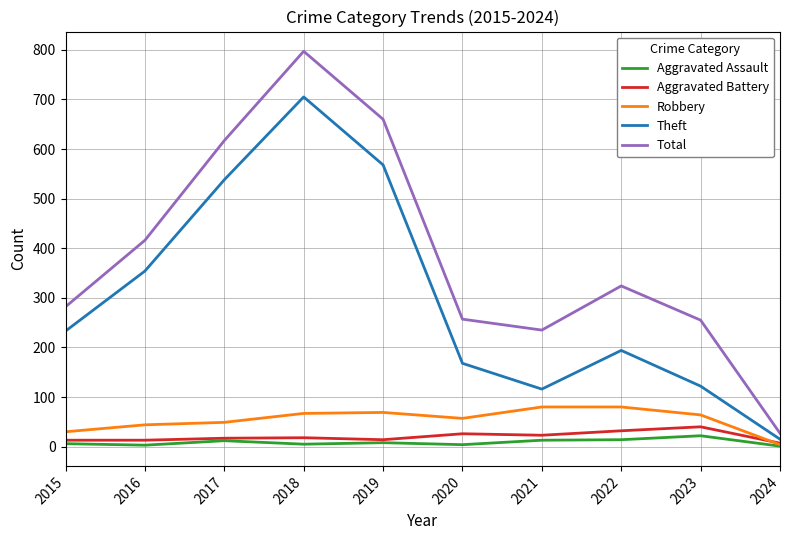

Which category has the highest value across all series?

2018